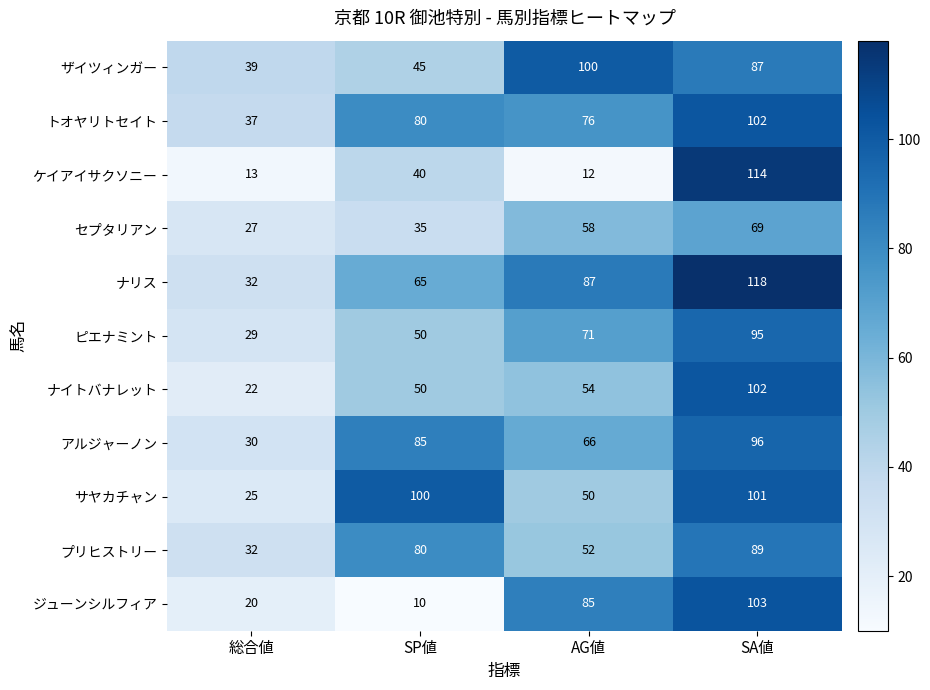

What is the difference between the highest and lowest values at SP値?

90